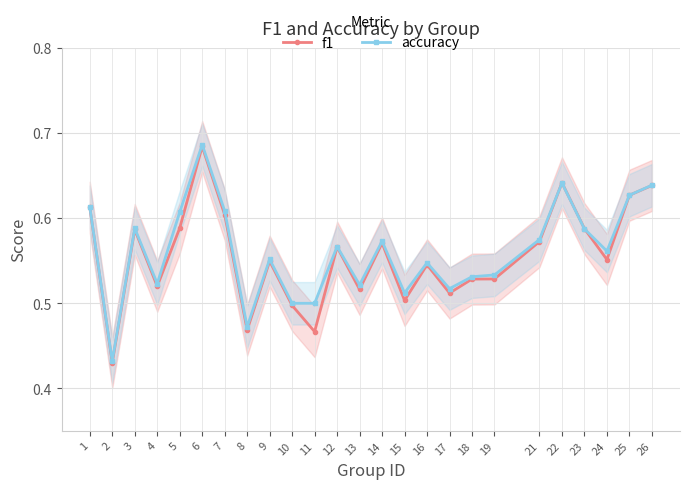

How many f1 values are between 0 and 1?

25